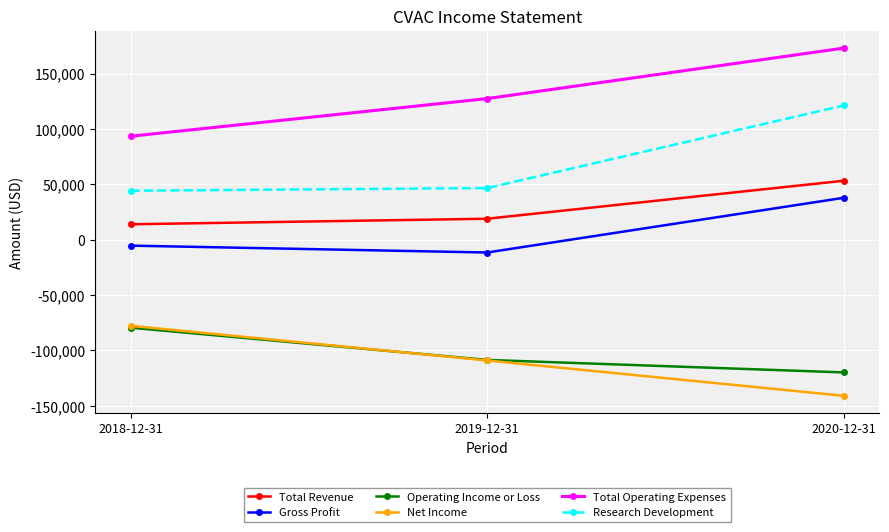

What is the label of the 2nd point from the right?

2019-12-31